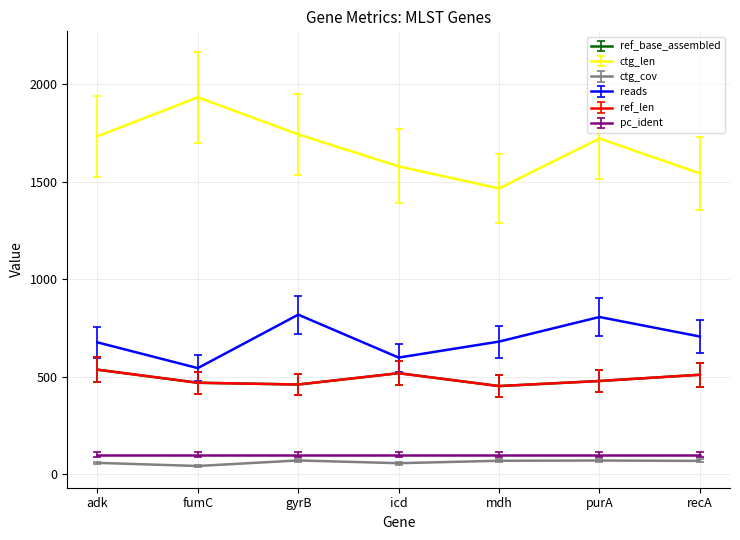

Is this an area chart (filled region under the line)?

No